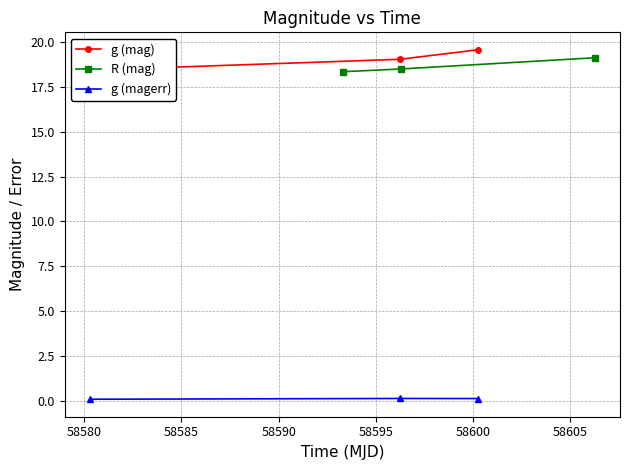

What is the minimum value for R (mag)?

18.4